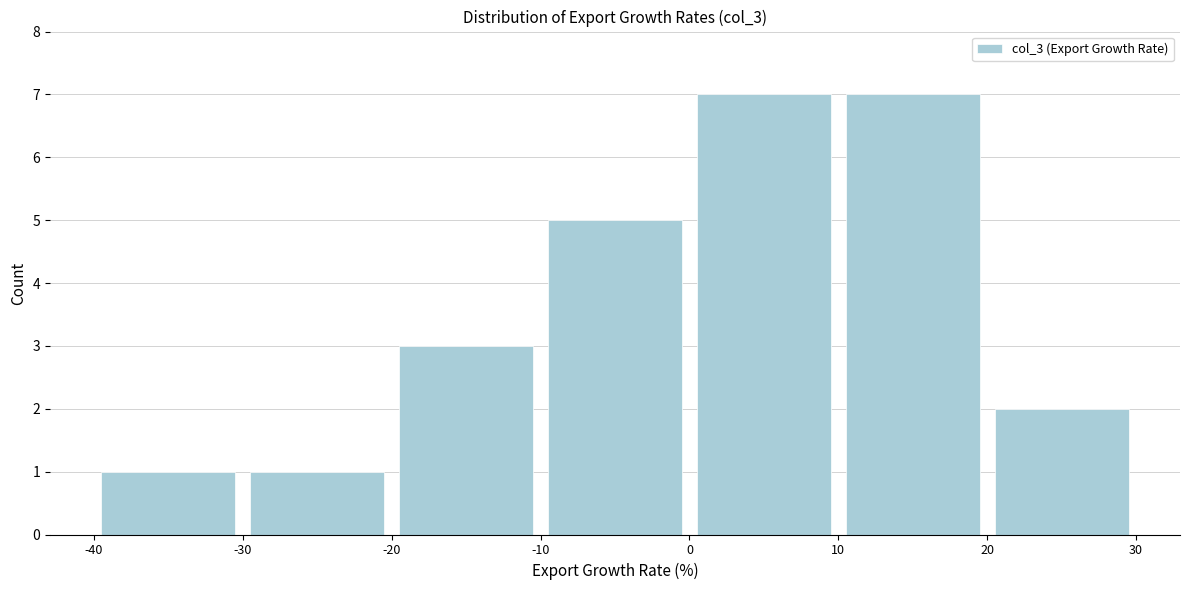

Reading left to right, list every bar in this chart as the range it spans on the x-axis followed by its height. The values are not printed on the chart, so give them approximately, as read against the axis.

-40 to -30: 1
-30 to -20: 1
-20 to -10: 3
-10 to 0: 5
0 to 10: 7
10 to 20: 7
20 to 30: 2